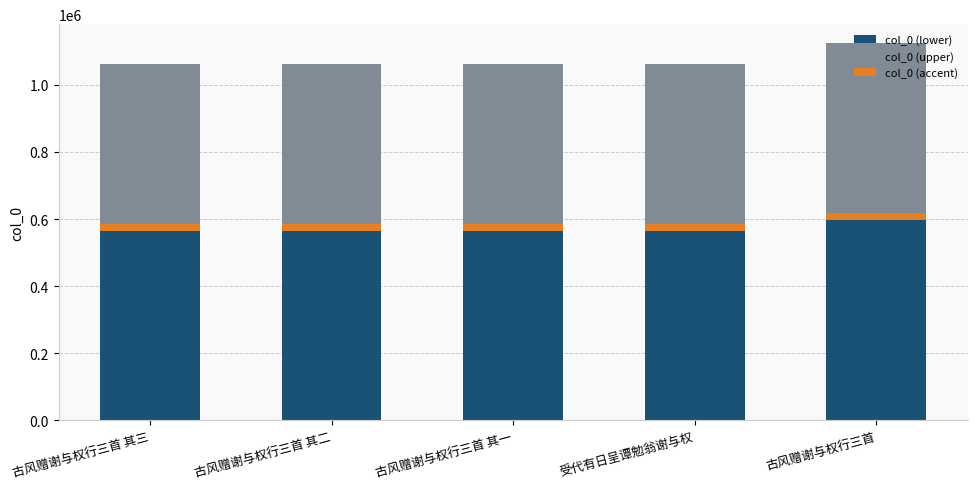

Is it true that col_0 (upper) equals 506080.4 at 古风赠谢与权行三首?

True